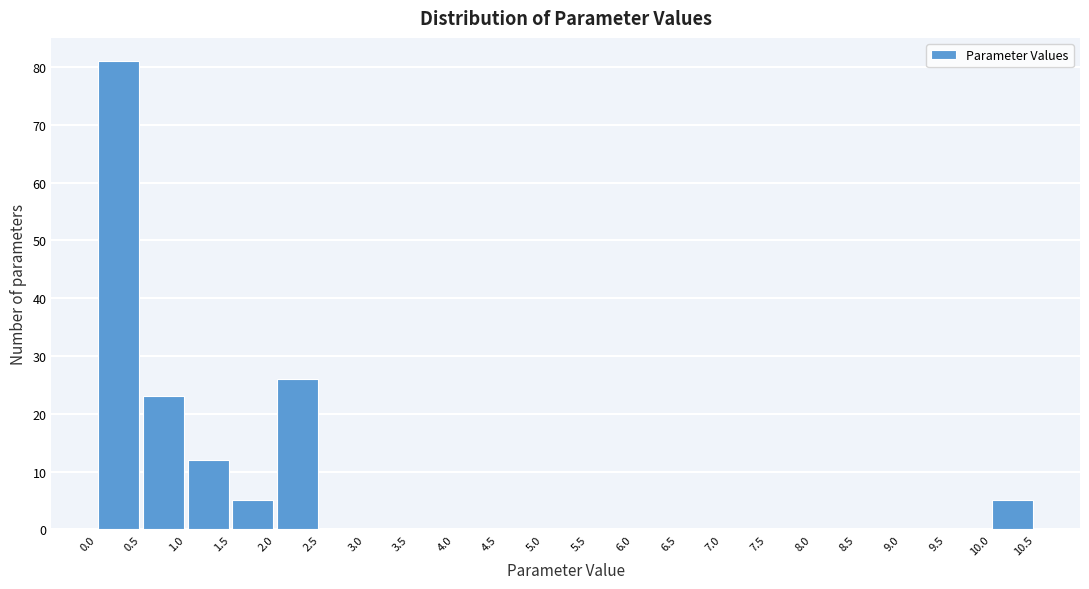

Over which range of the x-axis is the bar tallest?

0.0 to 0.5